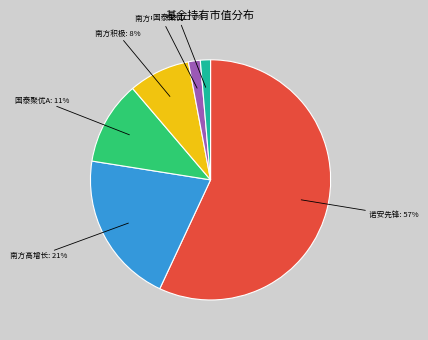

Count the number of slices in the pie.

6